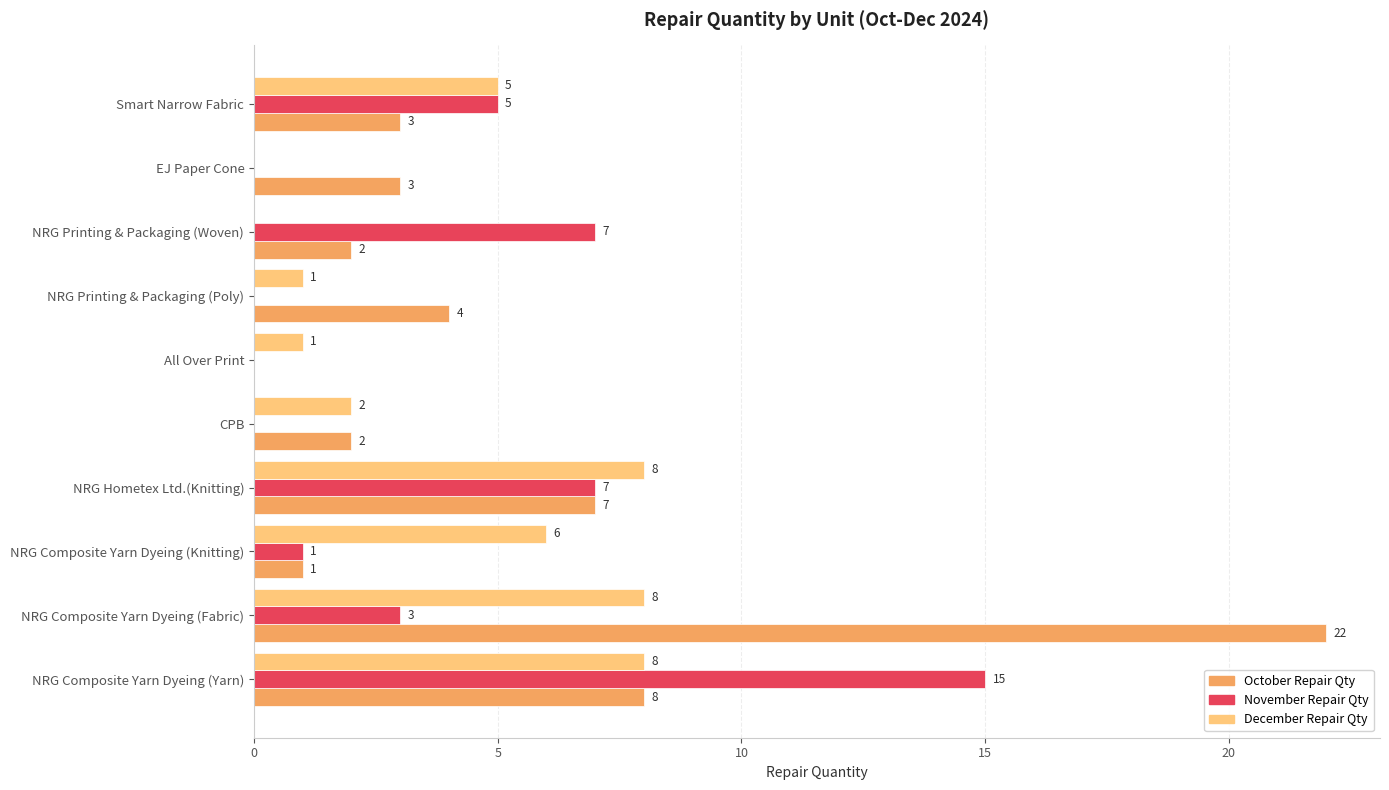

True or false: November Repair Qty has a value of 10 at All Over Print.

False